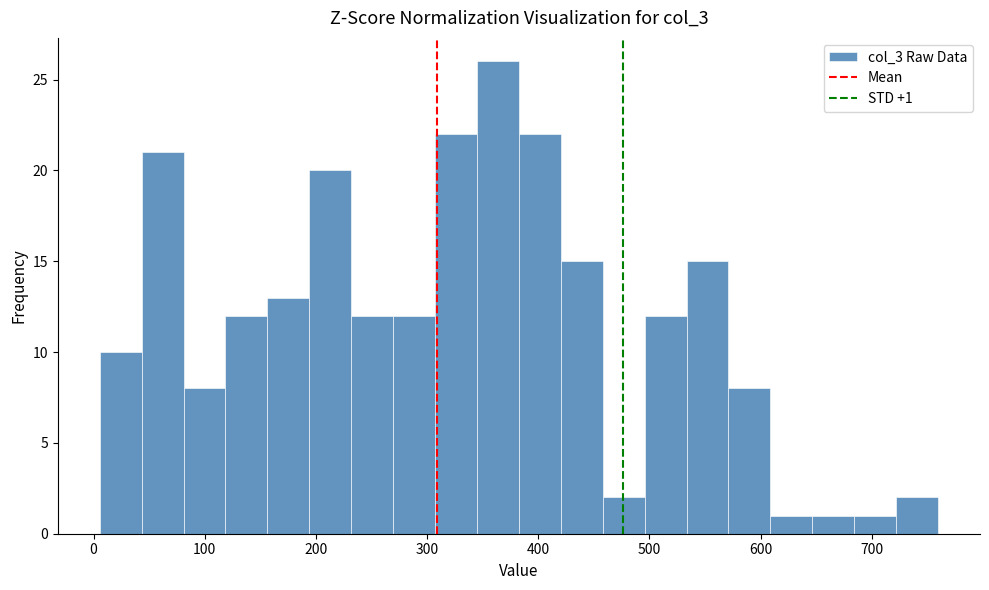

Around what value on the x-axis is the tallest bar? Give the approximate position of its centre, as read against the axis.

360